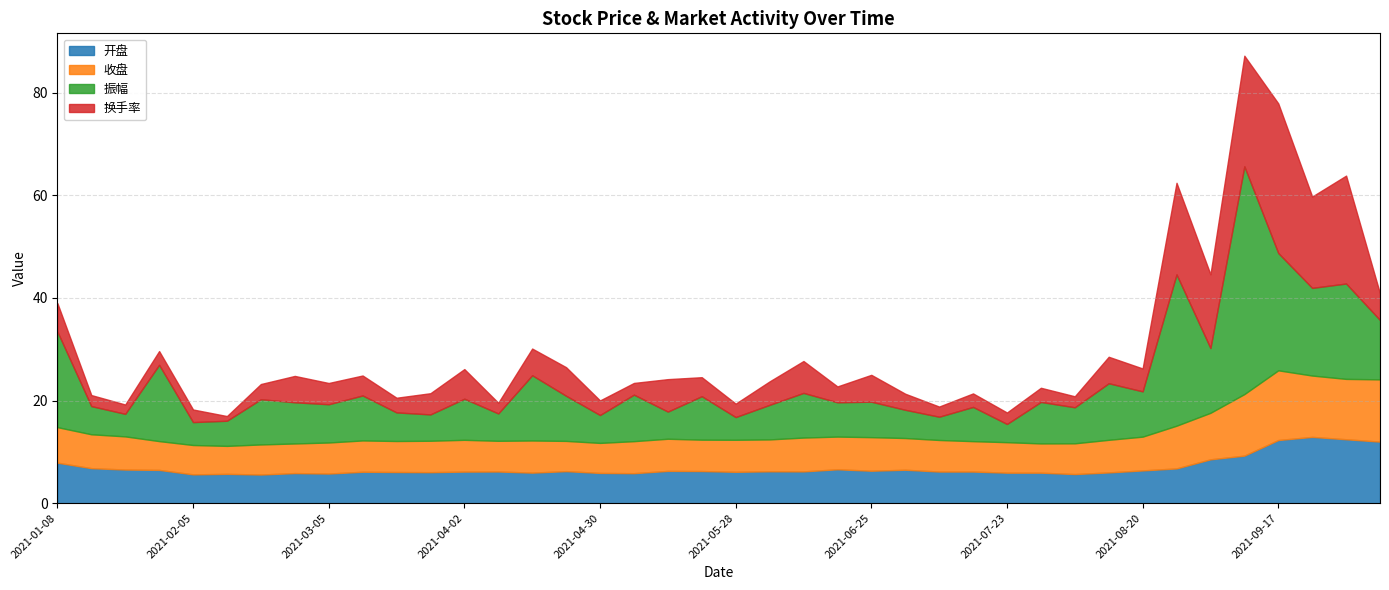

What is the difference between the second highest and minimum values in the 收盘 series?

6.7